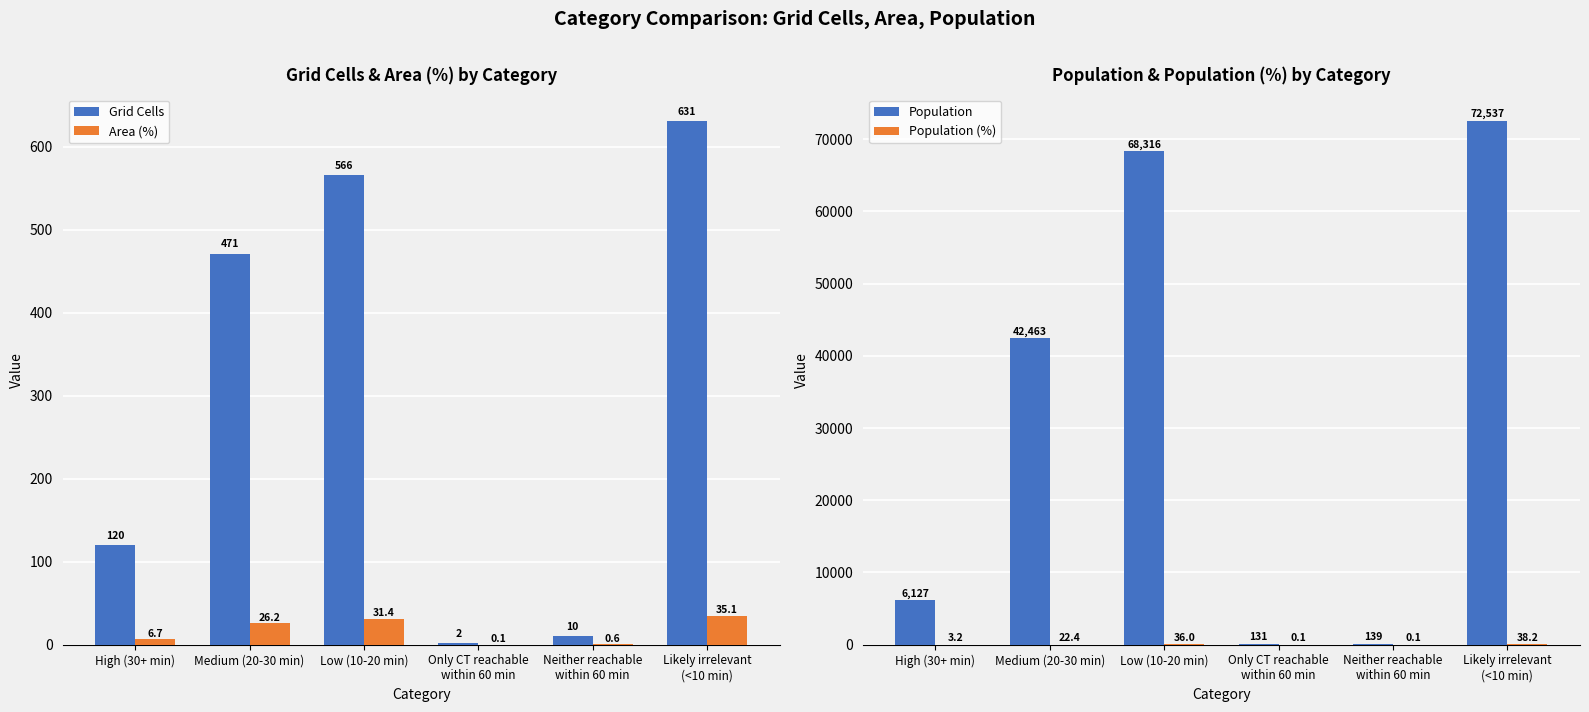

What is the difference between the highest and lowest values at Neither reachable
within 60 min?

138.9